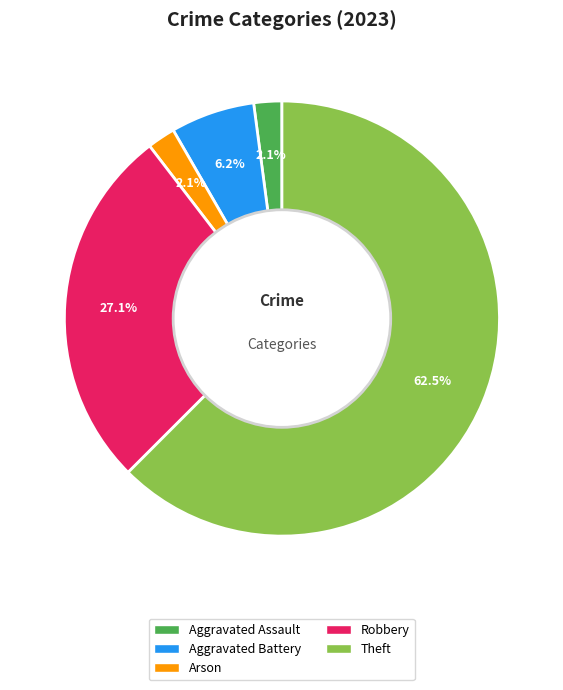

Does Aggravated Battery account for over 50% of the chart?

No